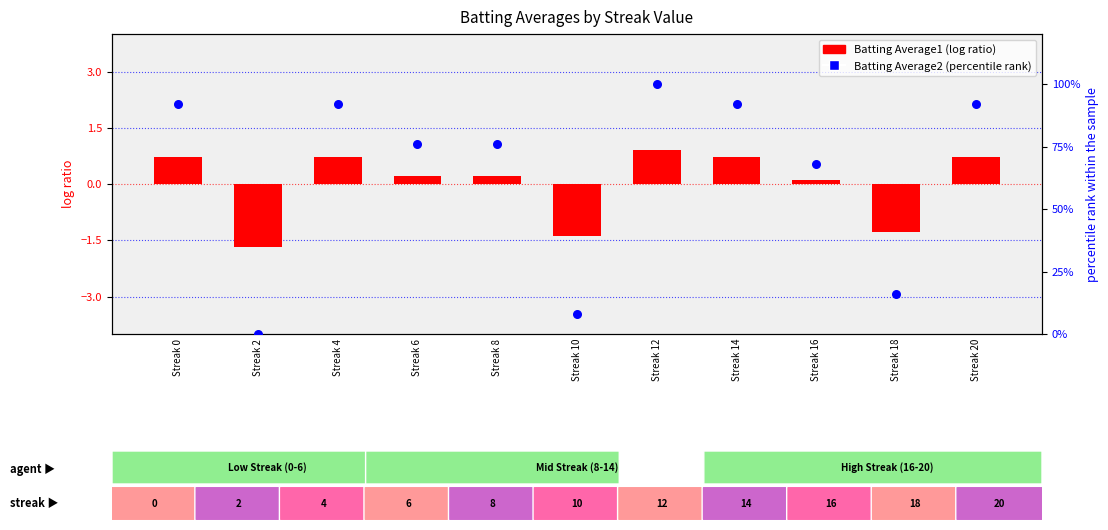

Which series has the largest Y range (max minus min)?

Batting Average2